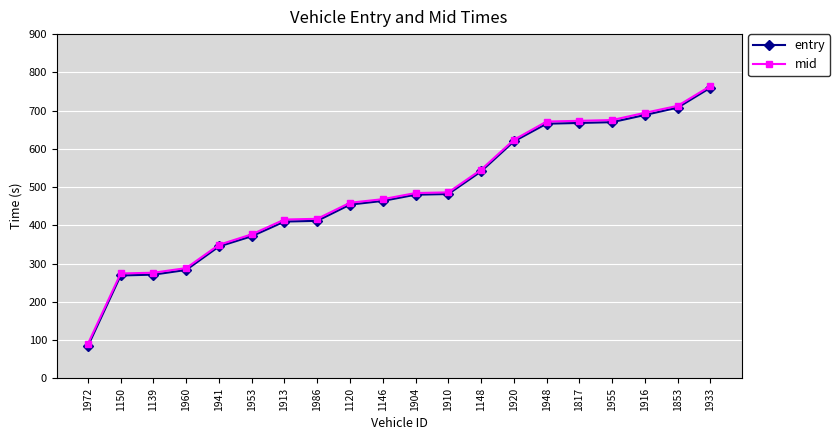

Which series changed the most between 1960 and 1953?

mid